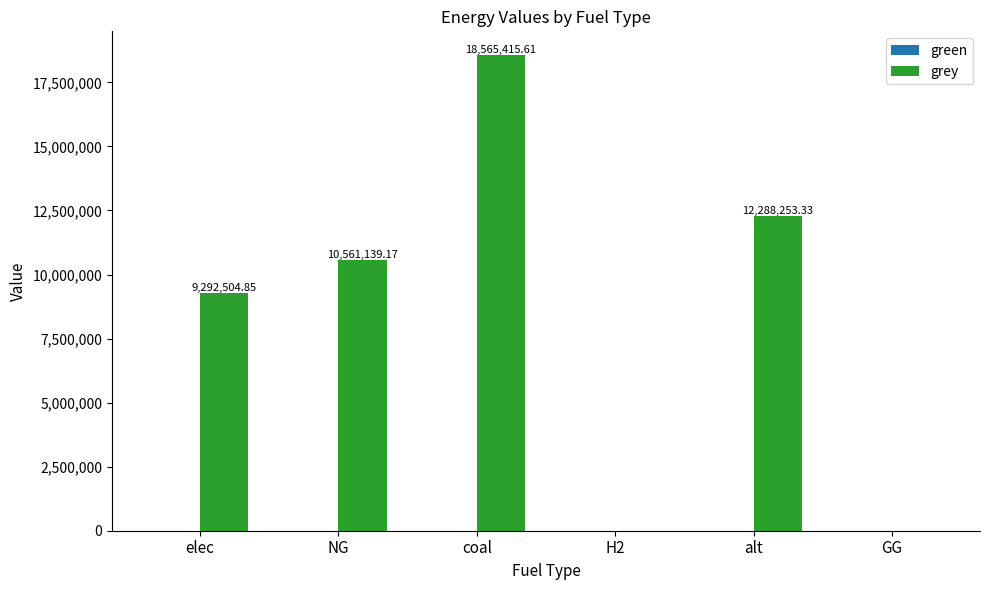

What is the change in value from NG to alt?

+1727114.2